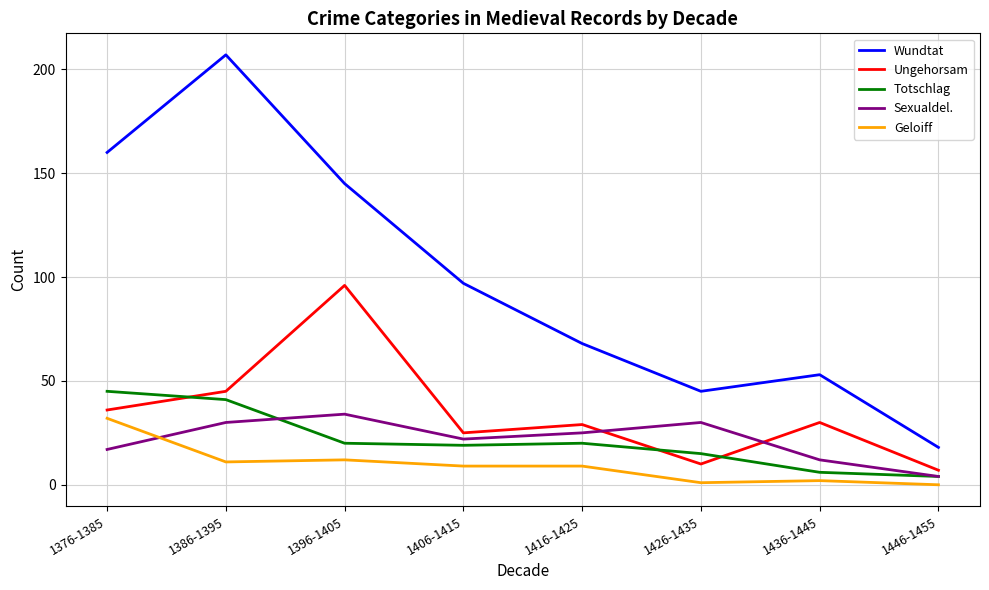

What is the spread (max minus min) of values at 1376-1385?

143